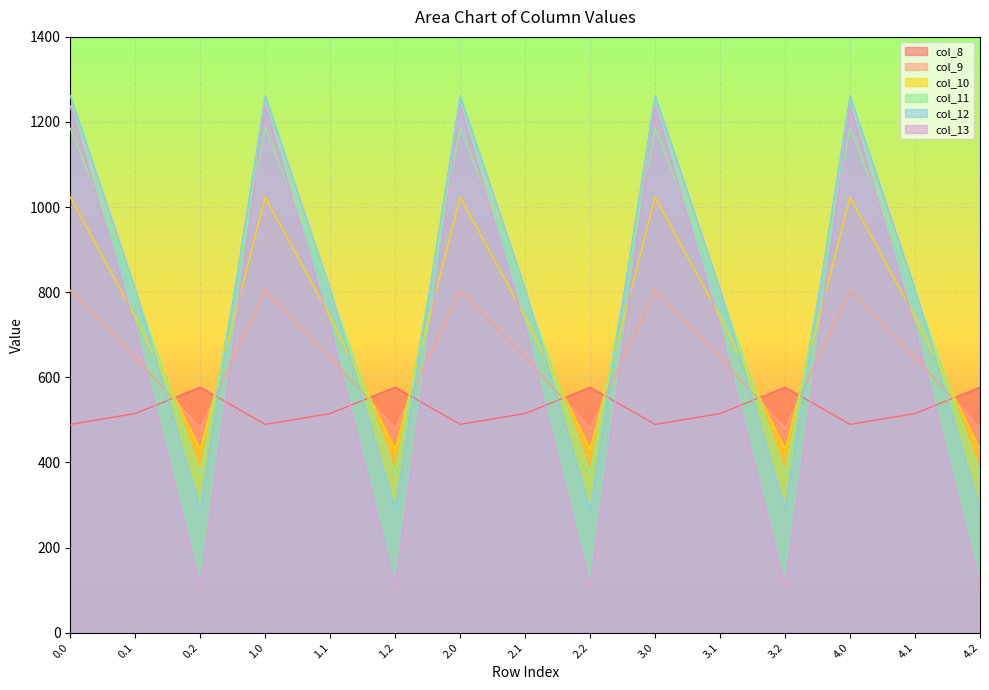

What is the sum of the col_12 values at 4.0 and 3.0?

2523.3